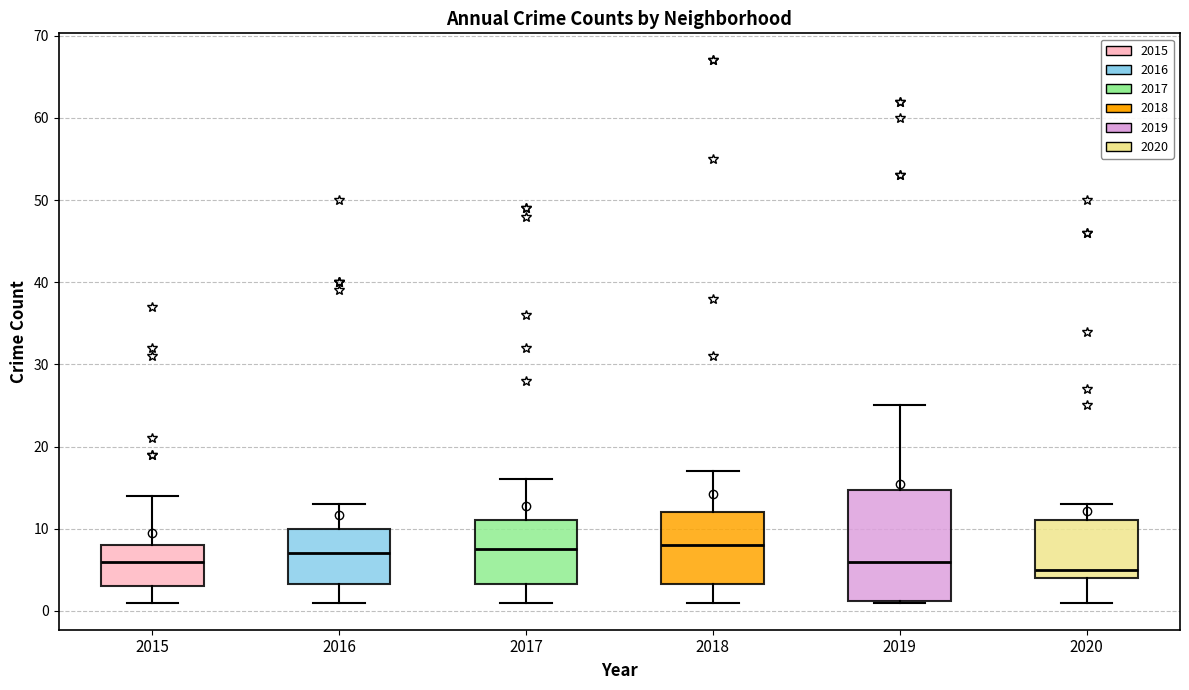

Which box has the lowest median line?

2020